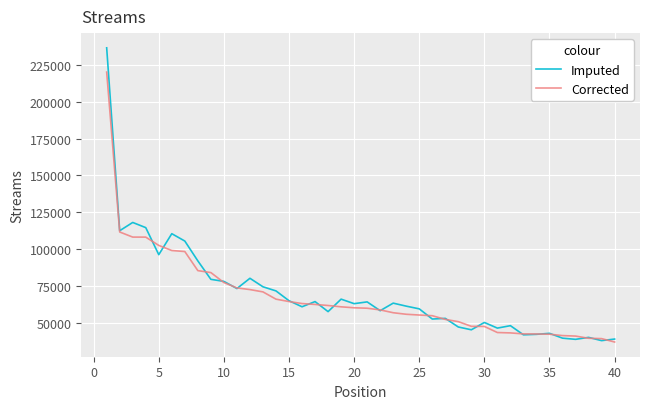

What is the highest value of the Imputed series?

236537.9